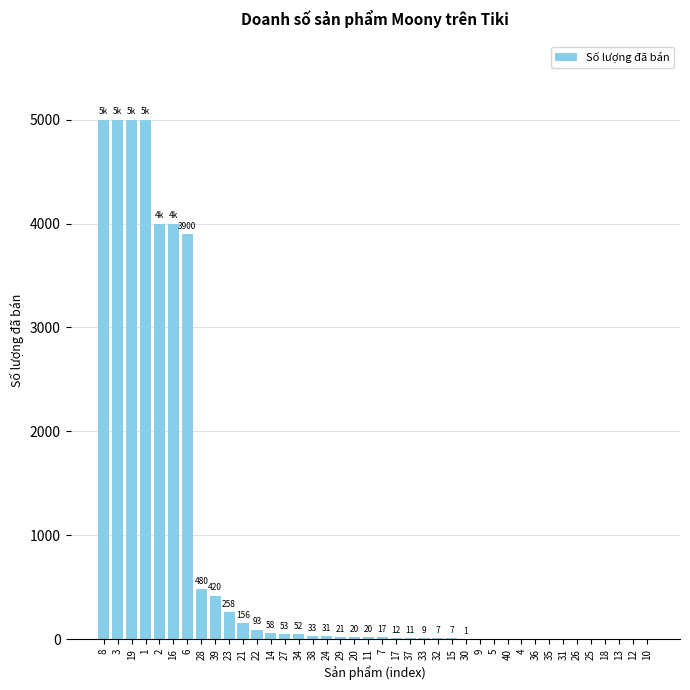

How many positive values are there?

27